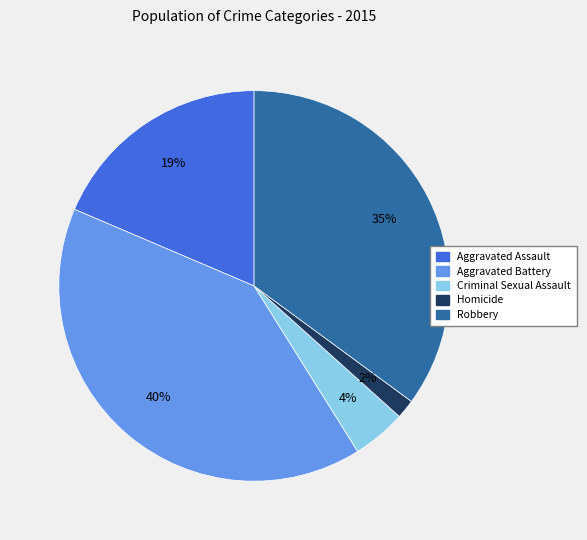

Is it true that Homicide is 2% of the pie?

True